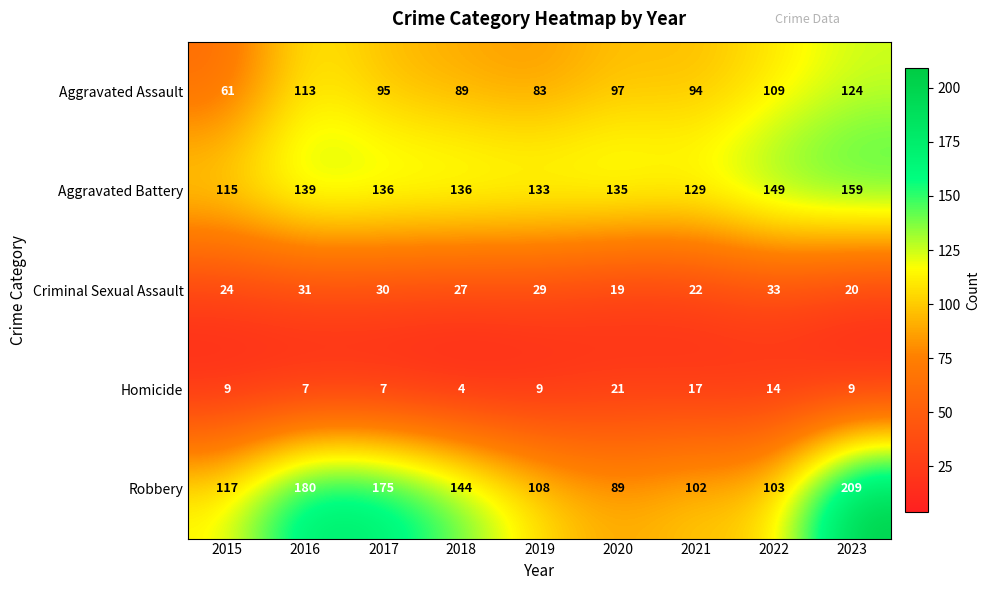

At which category does the chart reach its minimum across all series?

2018